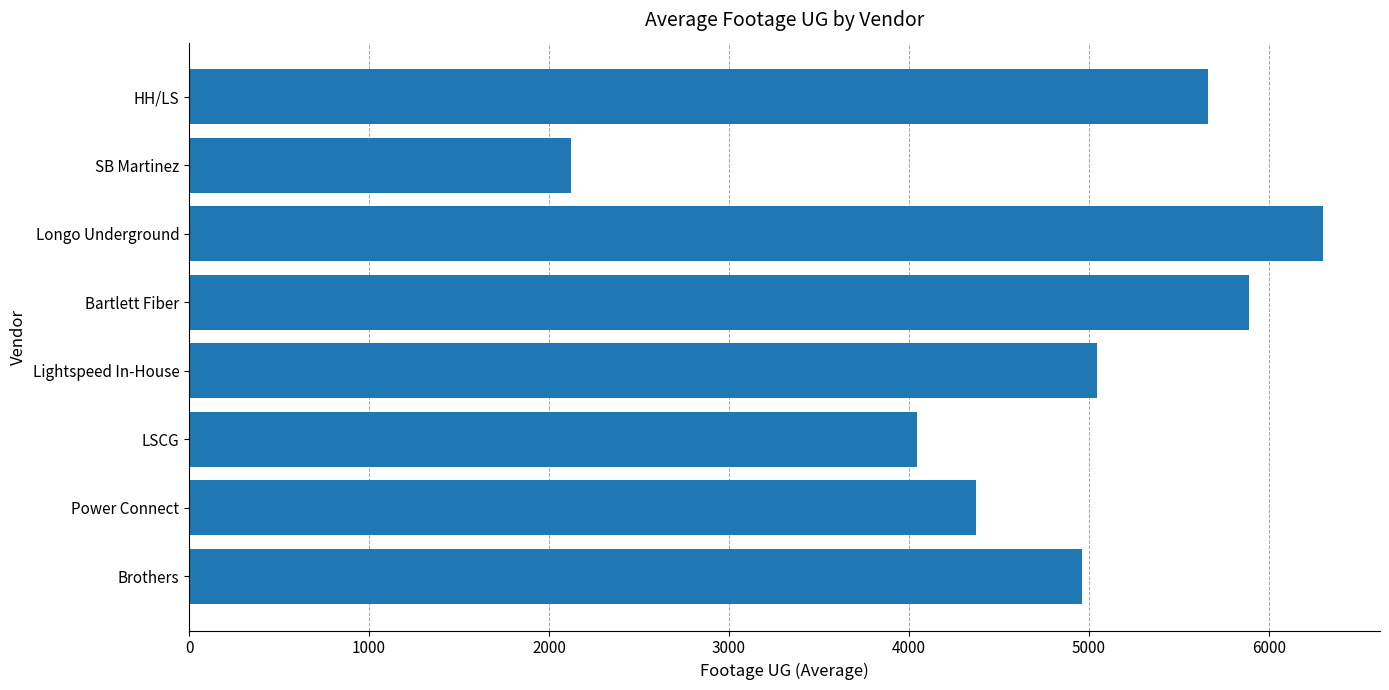

Rank the categories by value from lowest to highest.

SB Martinez, LSCG, Power Connect, Brothers, Lightspeed In-House, HH/LS, Bartlett Fiber, Longo Underground